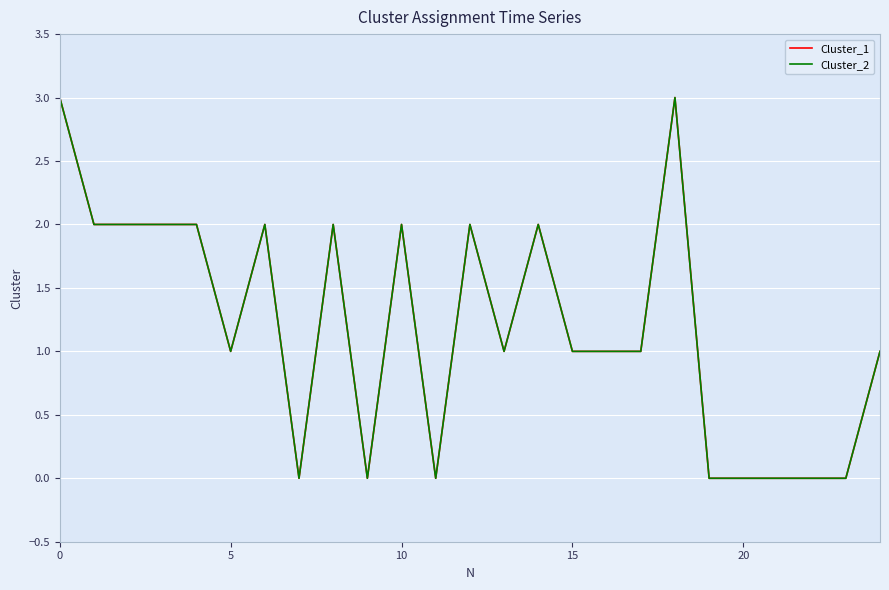

What is the label of the 9th point from the left?

8